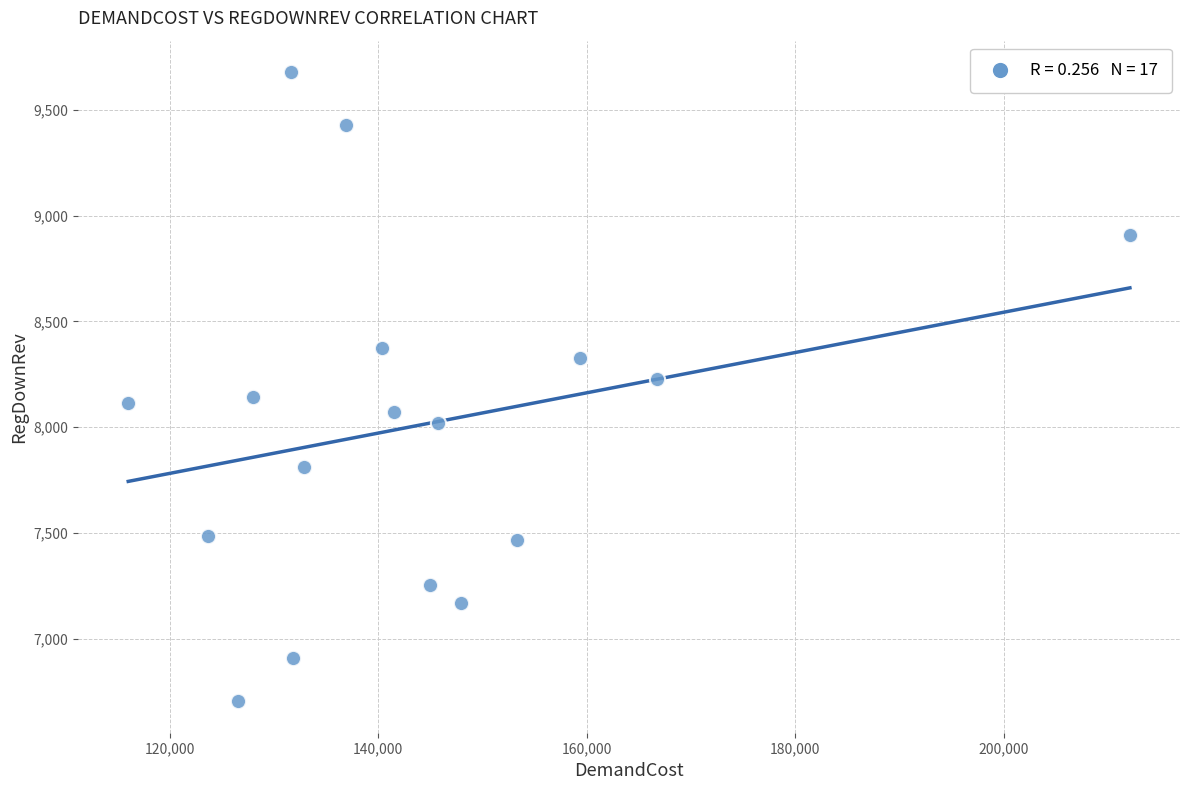

What is the range of X values (max minus min)?

96108.2